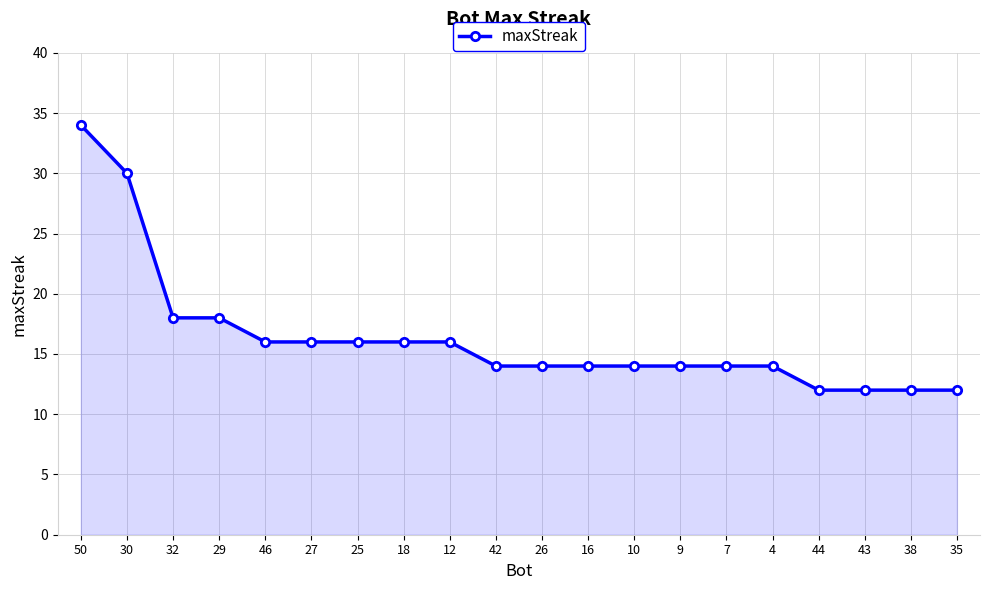

Which category has the highest value across all series?

50